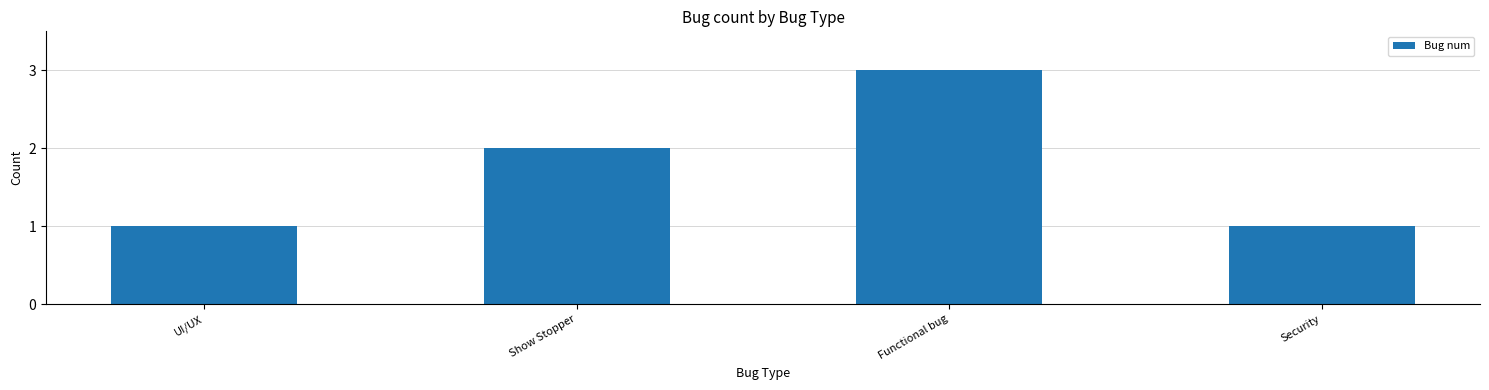

How many values are below 2?

2